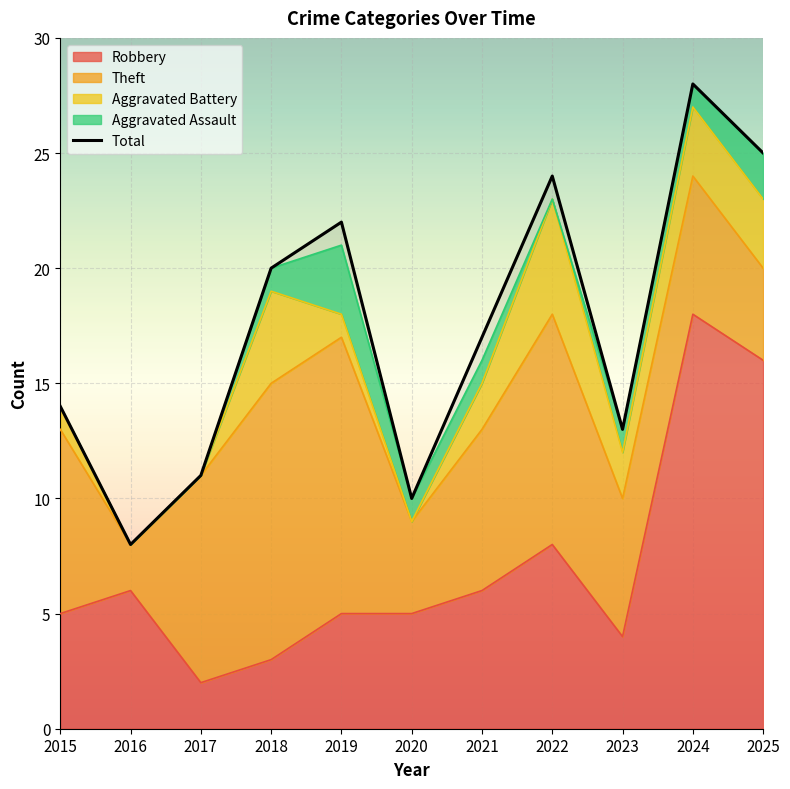

How many data points in Aggravated Battery are above 2?

4